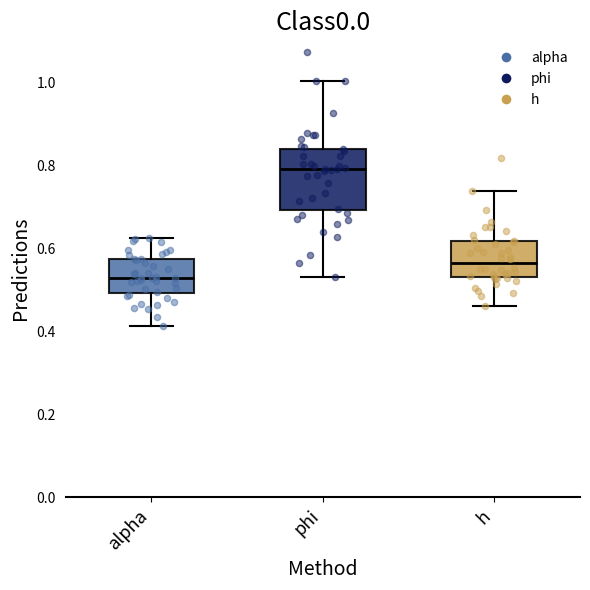

Reading left to right, transcribe this box plot: for each box, give where its median line is, the range the box spans, and where its two whiskers end, as read against the y-axis. The values are not printed on the chart, so give them approximately, as read against the axis.

alpha: median 0.52, box 0.50 to 0.58, whiskers 0.42 to 0.62
phi: median 0.80, box 0.70 to 0.84, whiskers 0.52 to 1.00
h: median 0.56, box 0.52 to 0.62, whiskers 0.46 to 0.74